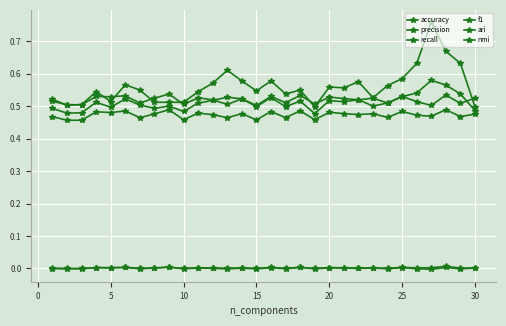

At how many categories does at least one series exceed 0?

30